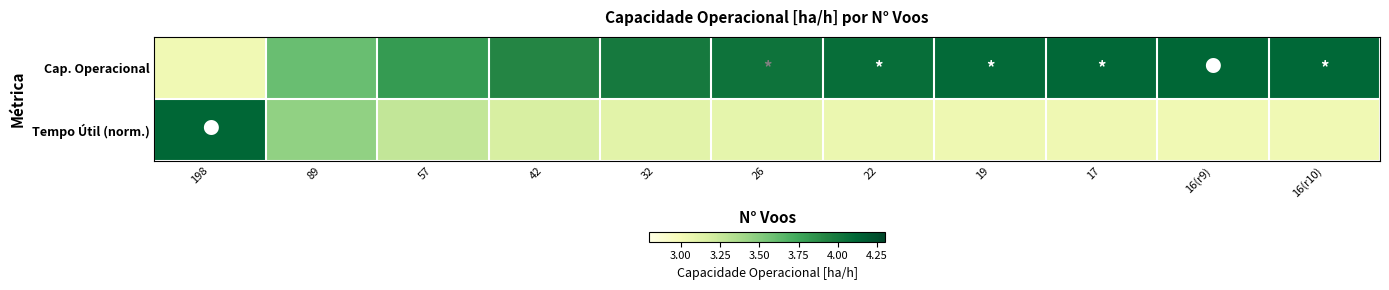

Between 32 and 16(r9), which is larger?

16(r9)